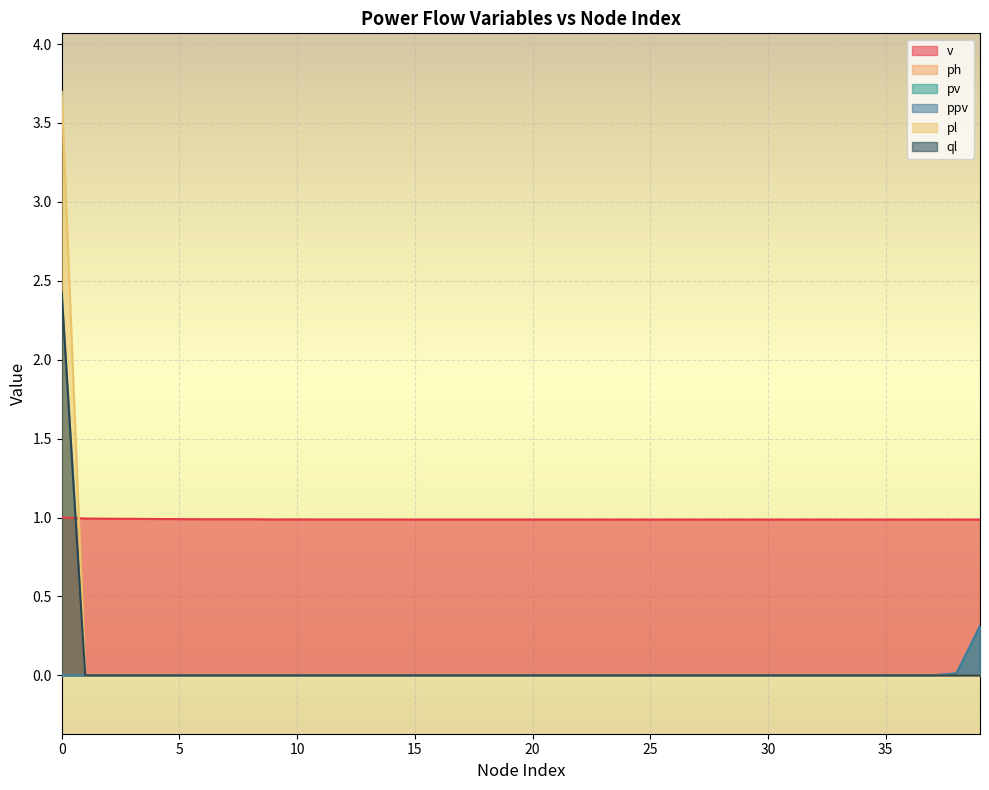

Between 10 and 32, which is larger?

10